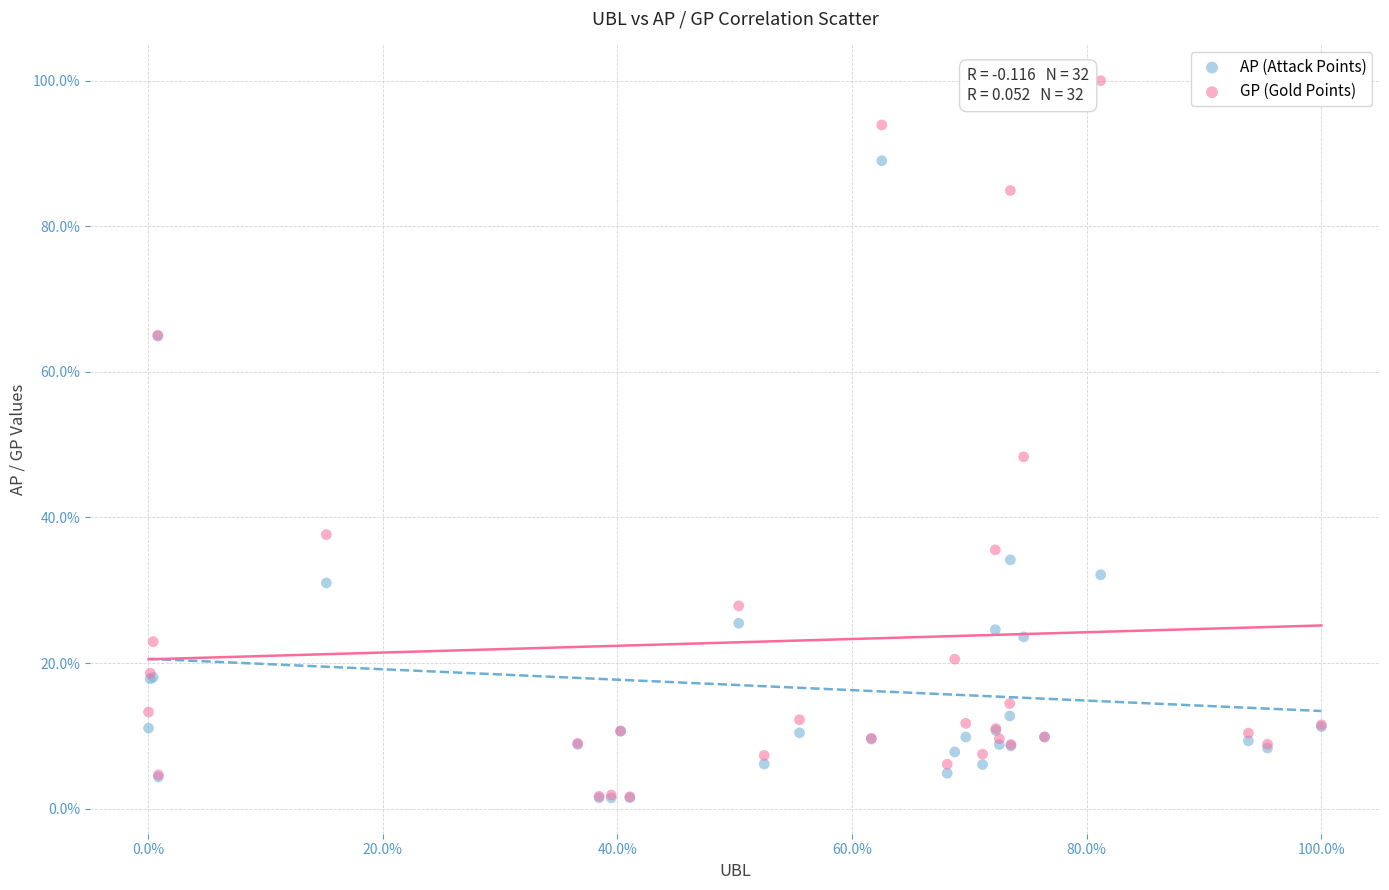

In the GP (Gold Points) series, what Y value is closest to 50?

48.3